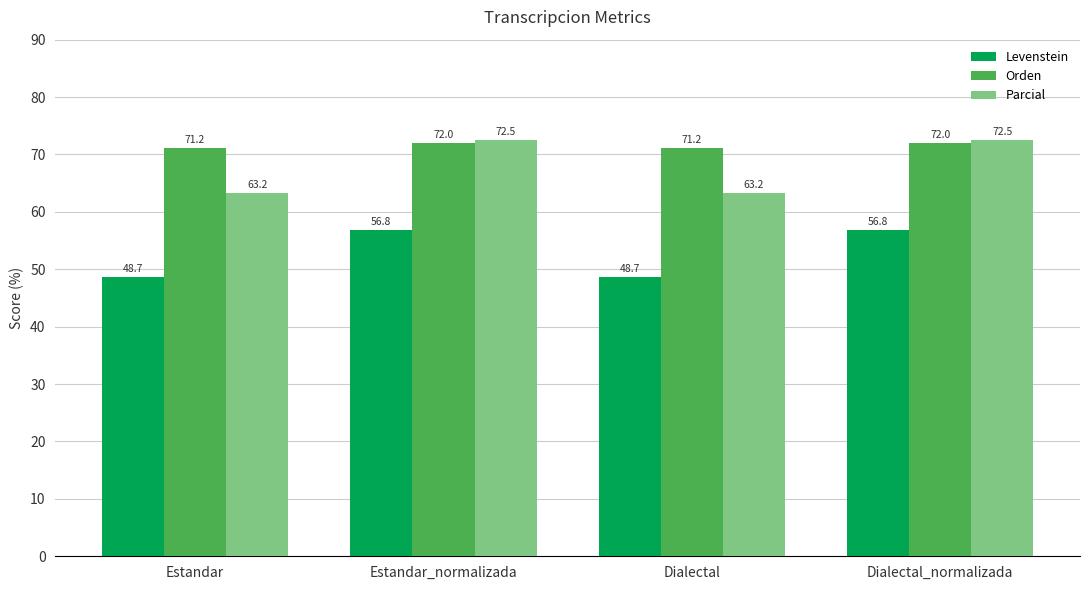

Which series has the largest range (max minus min)?

Parcial